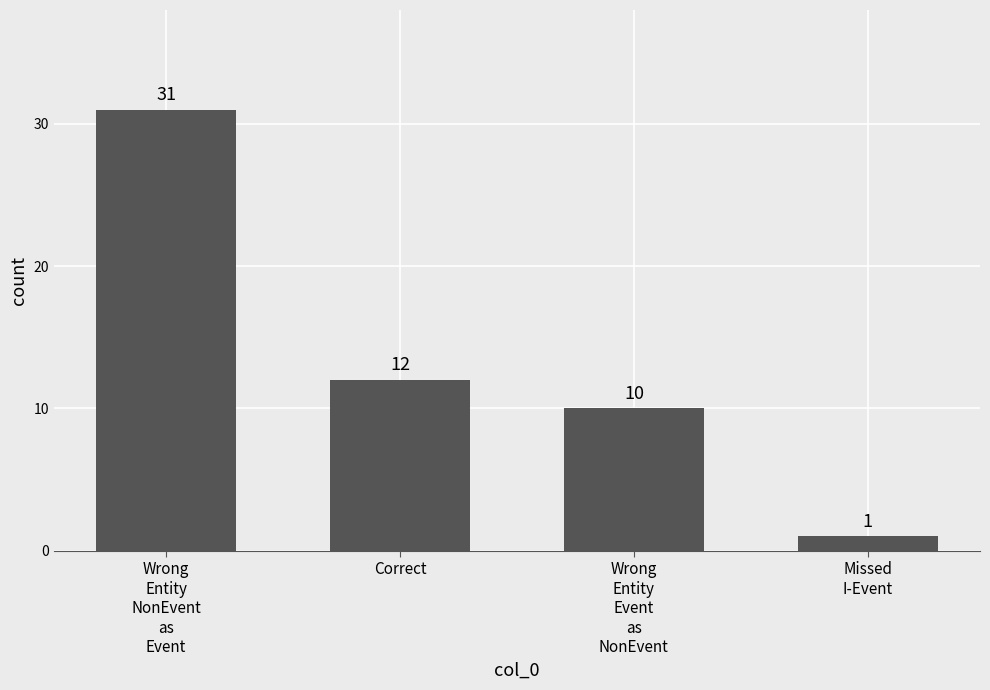

What is the difference between the maximum and minimum values?

30